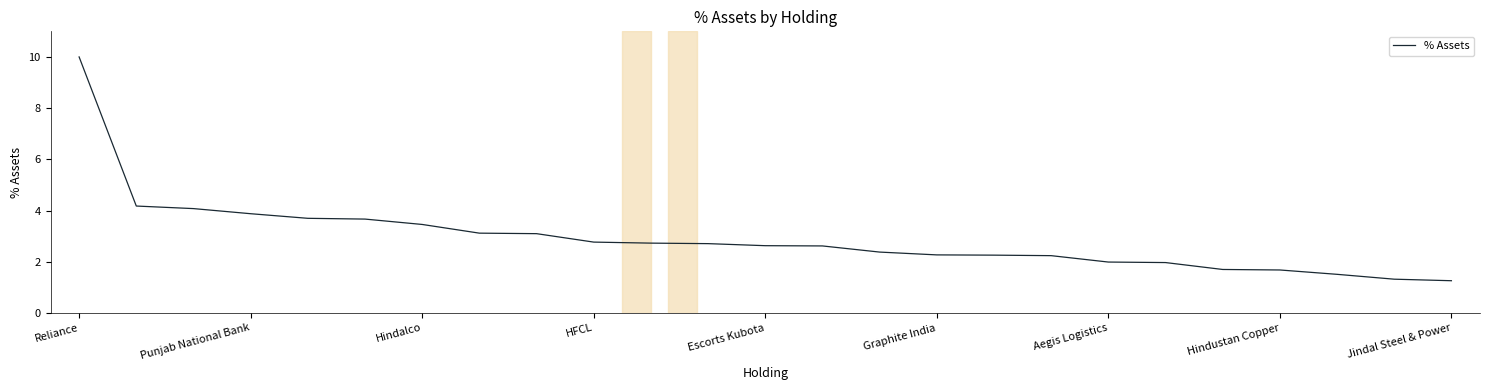

What is the maximum value shown in the chart?

10.0